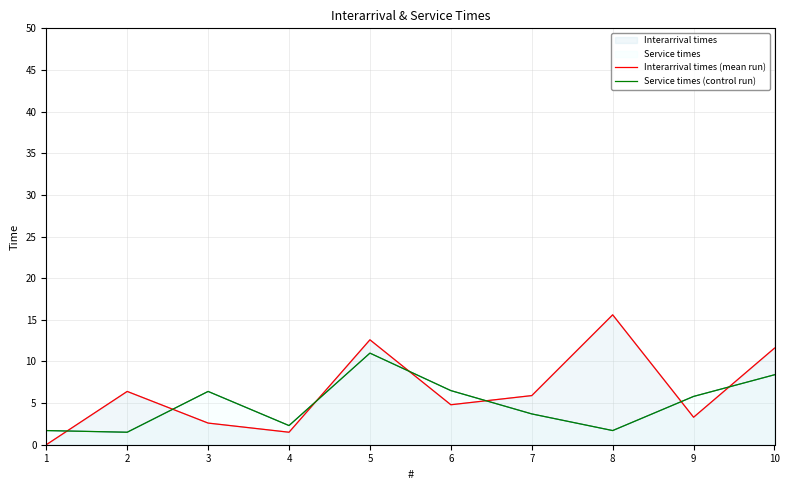

The Service times (control run) series shows 5.8 at 9. True or false?

True